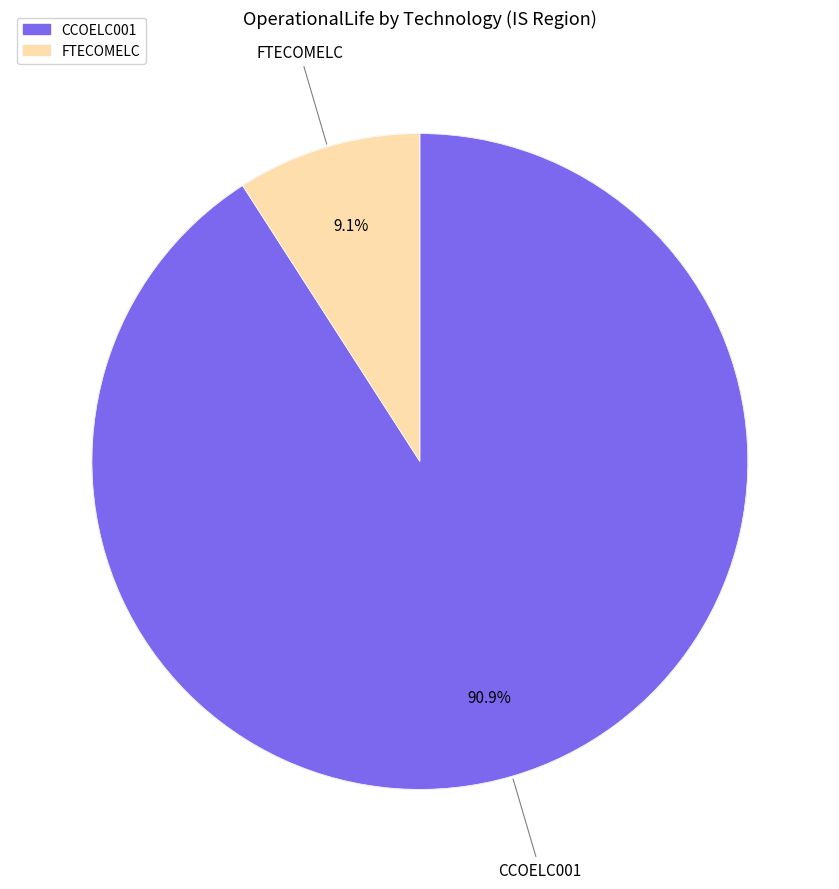

Does any single category account for the majority?

Yes